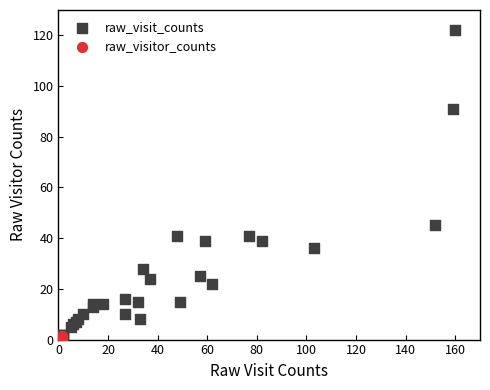

What are all the series names shown in the legend?

raw_visit_counts, raw_visitor_counts